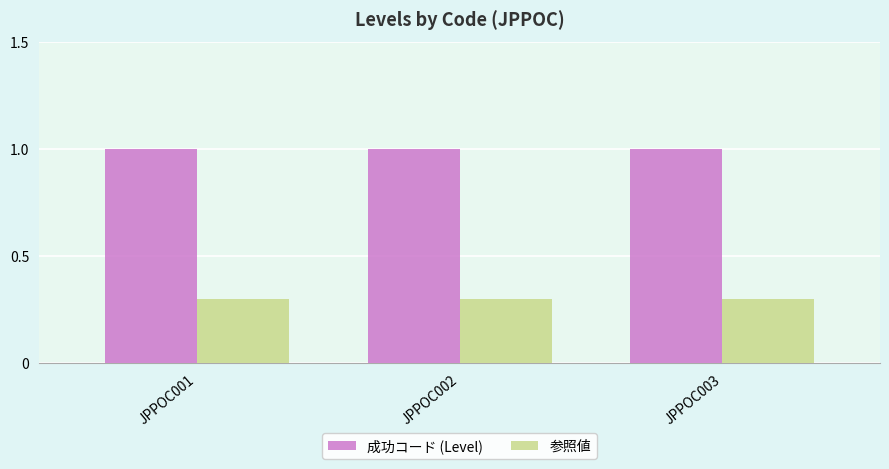

List the series in order of their overall mean, lowest first.

参照値, 成功コード (Level)